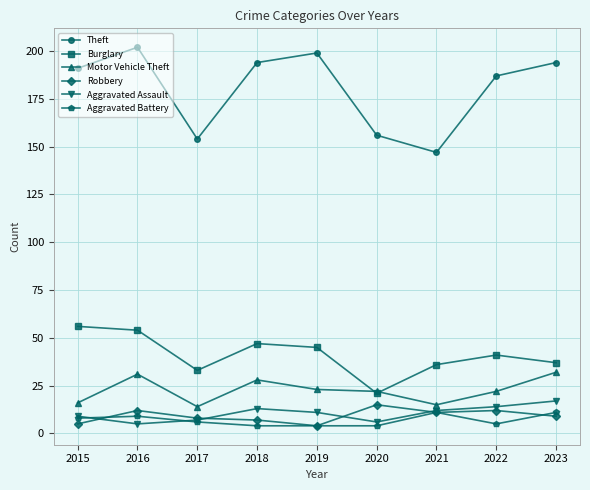

How many lines are shown in the chart?

6